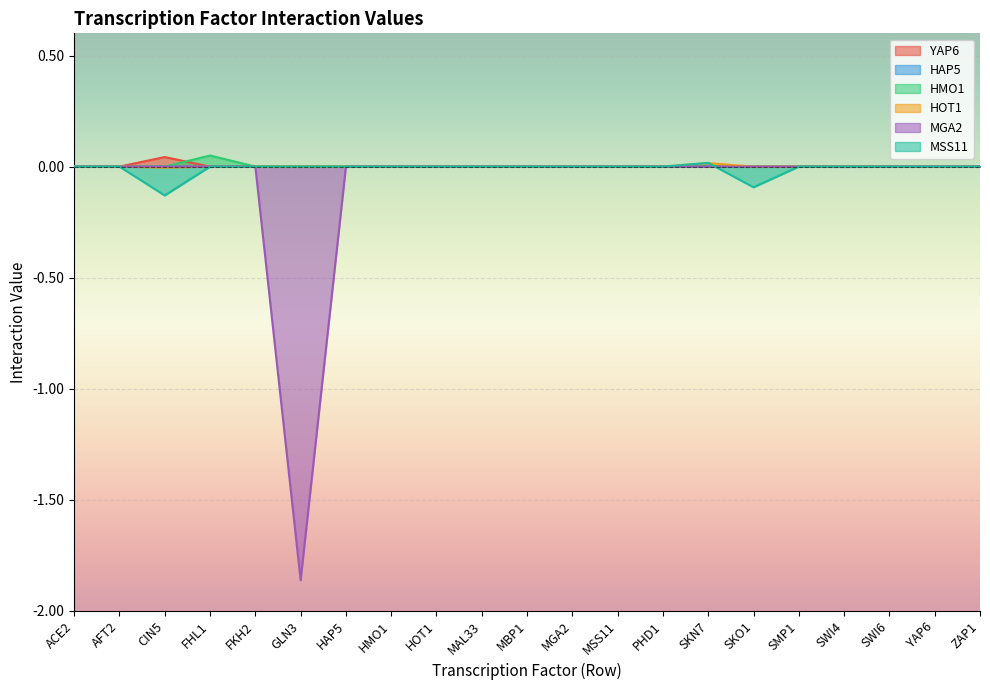

Which series changed the most between SWI6 and YAP6?

YAP6